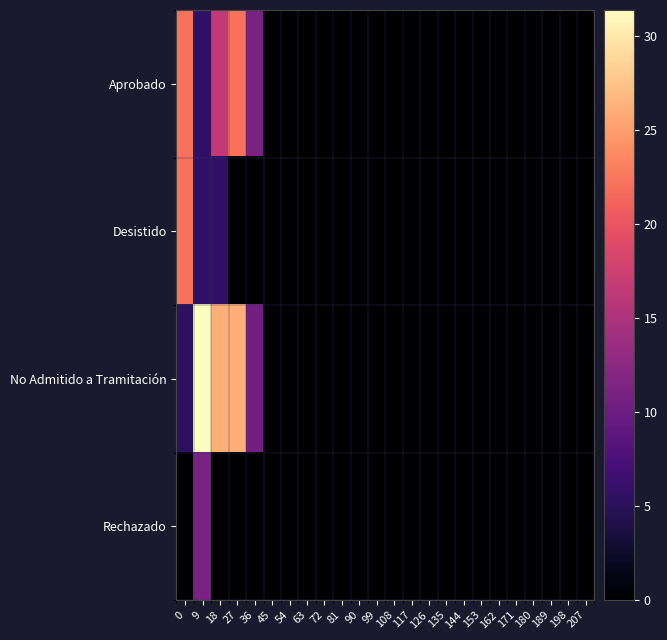

At which category does the chart reach its minimum across all series?

45